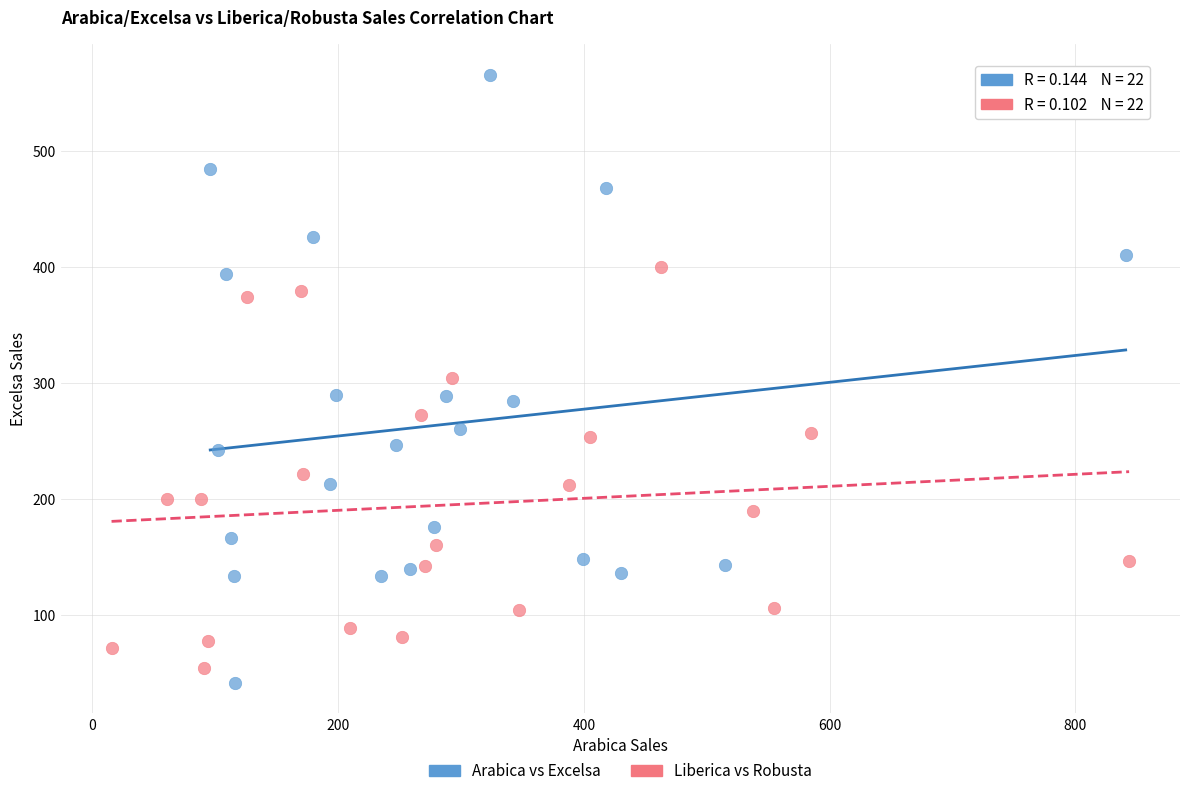

What are all the series names shown in the legend?

Arabica vs Excelsa, Liberica vs Robusta